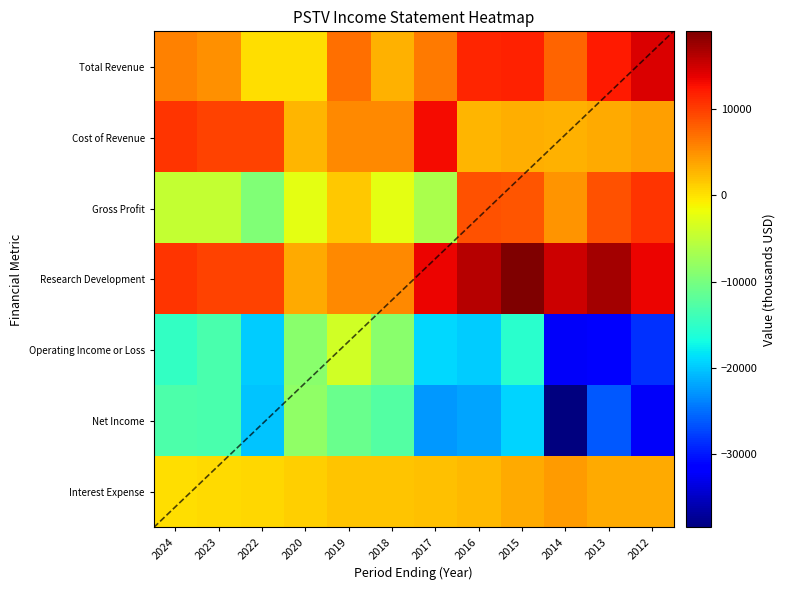

Rank the series by their maximum value, from lowest to highest.

Net Income, Operating Income or Loss, Interest Expense, Gross Profit, Cost of Revenue, Total Revenue, Research Development